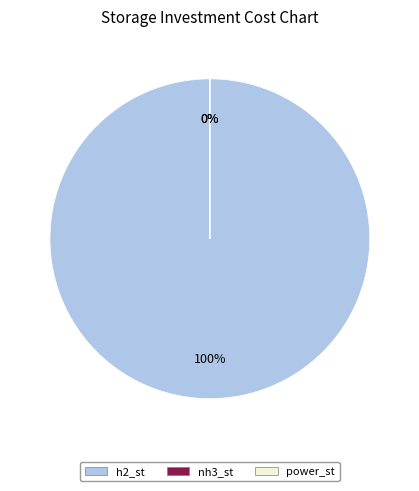

Which category has the smallest portion of the pie?

nh3_st